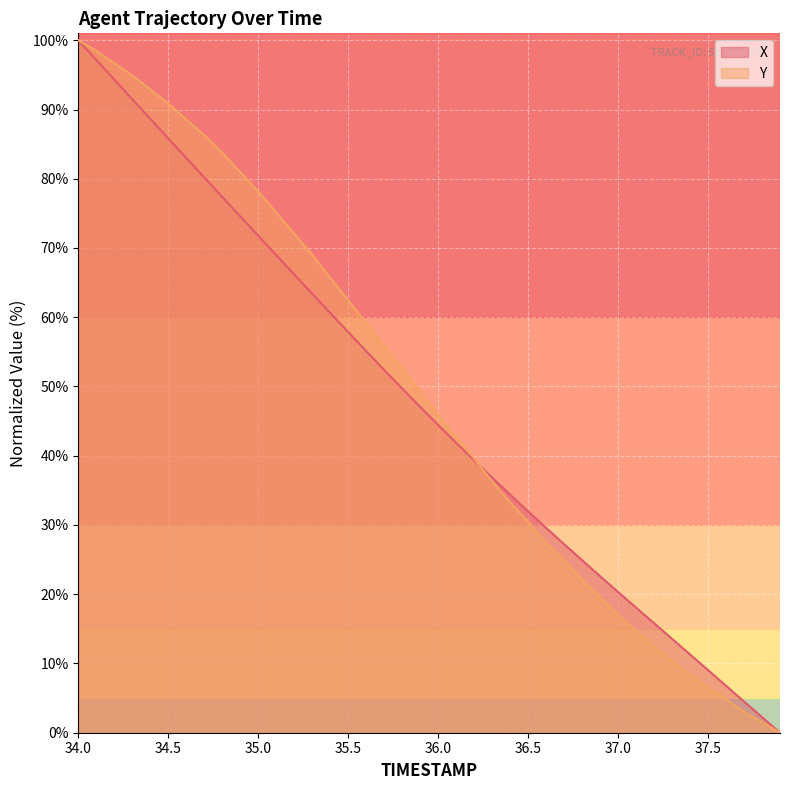

True or false: Y has a value of 30.5 at 36.5.

True